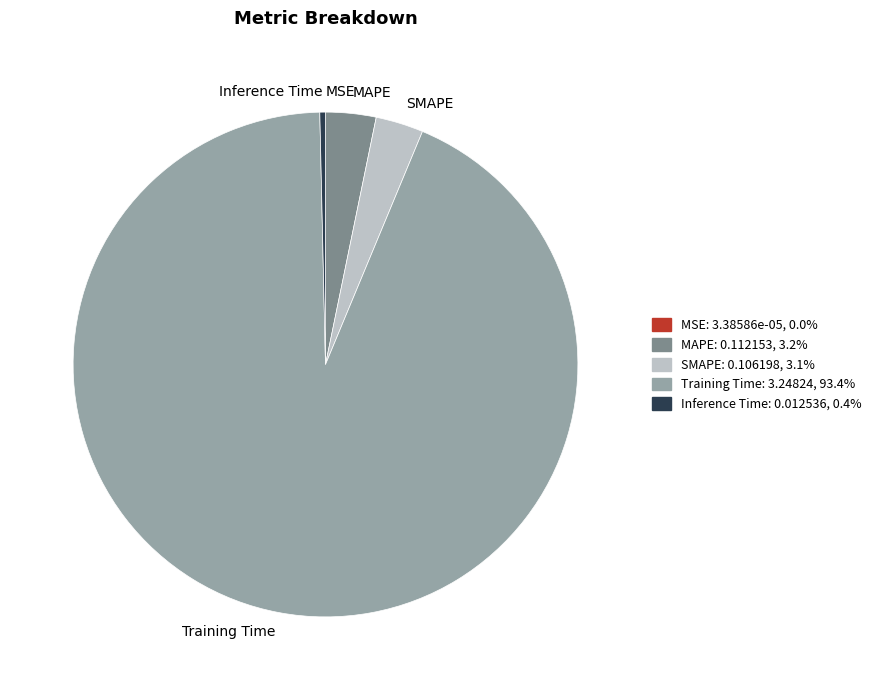

Which slice is the largest?

Training Time